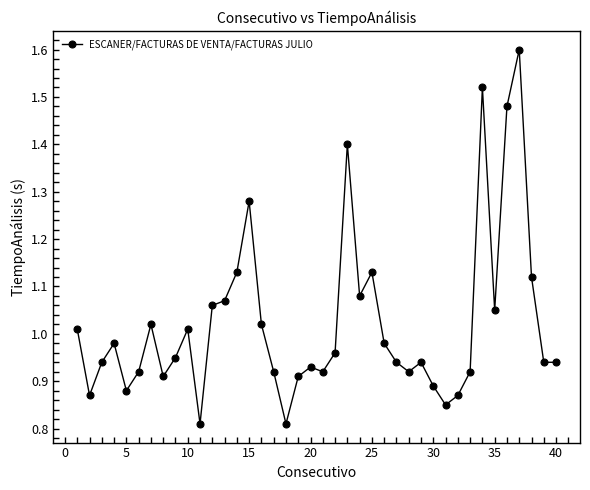

What is the difference between the second highest and minimum values?

0.7